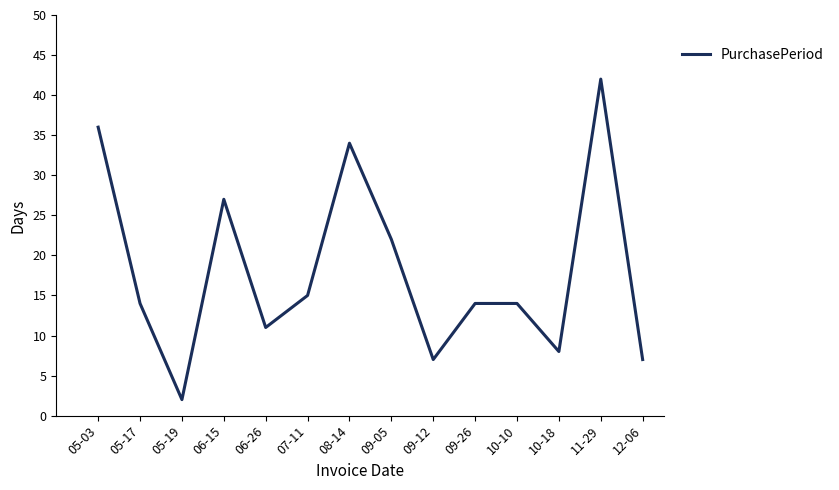

Between 05-19 and 07-11, which is larger?

07-11